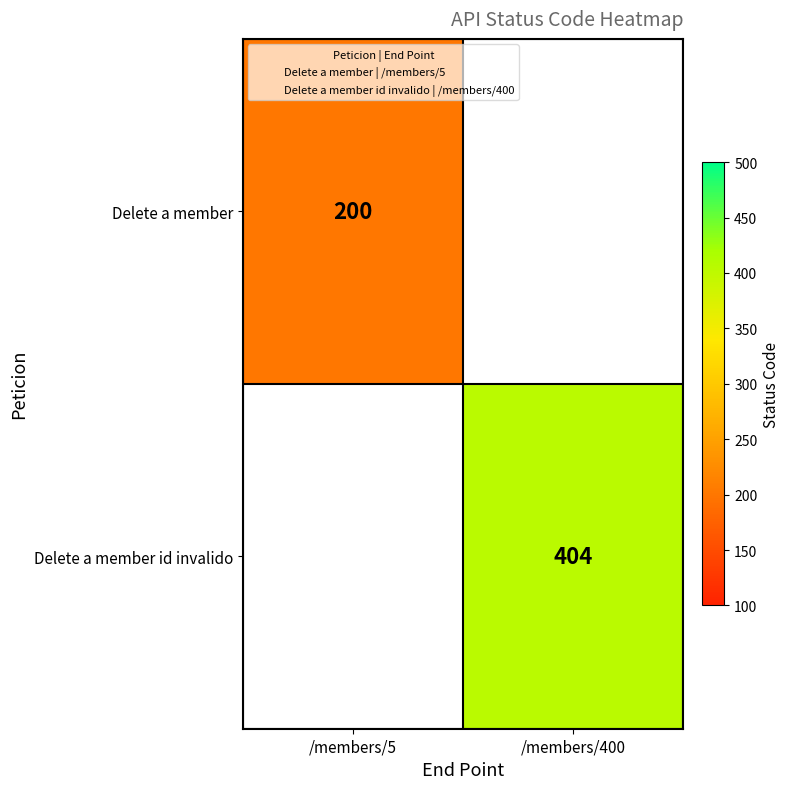

At /members/5, list the series in order from smallest to largest.

Delete a member, Delete a member id invalido